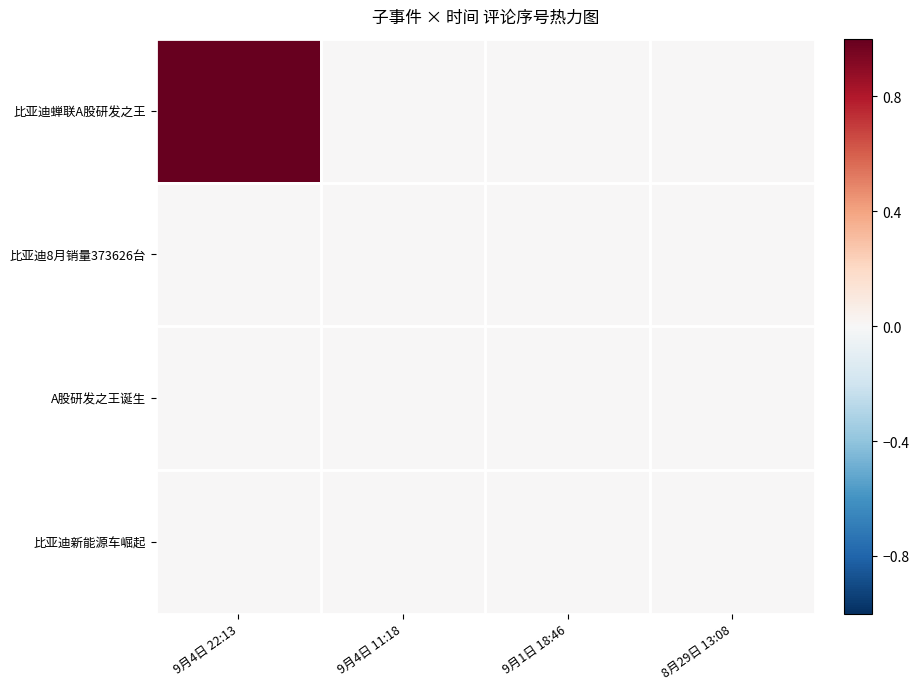

Reading left to right, what are all the values shown in this chart?

比亚迪蝉联A股研发之王: 9月4日 22:13=1	9月4日 11:18=0	9月1日 18:46=0	8月29日 13:08=0
比亚迪8月销量373626台: 9月4日 22:13=0	9月4日 11:18=0	9月1日 18:46=0	8月29日 13:08=0
A股研发之王诞生: 9月4日 22:13=0	9月4日 11:18=0	9月1日 18:46=0	8月29日 13:08=0
比亚迪新能源车崛起: 9月4日 22:13=0	9月4日 11:18=0	9月1日 18:46=0	8月29日 13:08=0